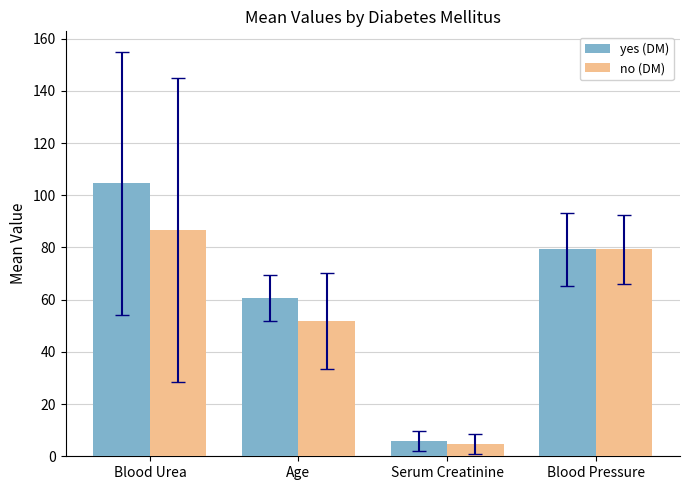

True or false: no (DM) has a value of 4.6 at Serum Creatinine.

True